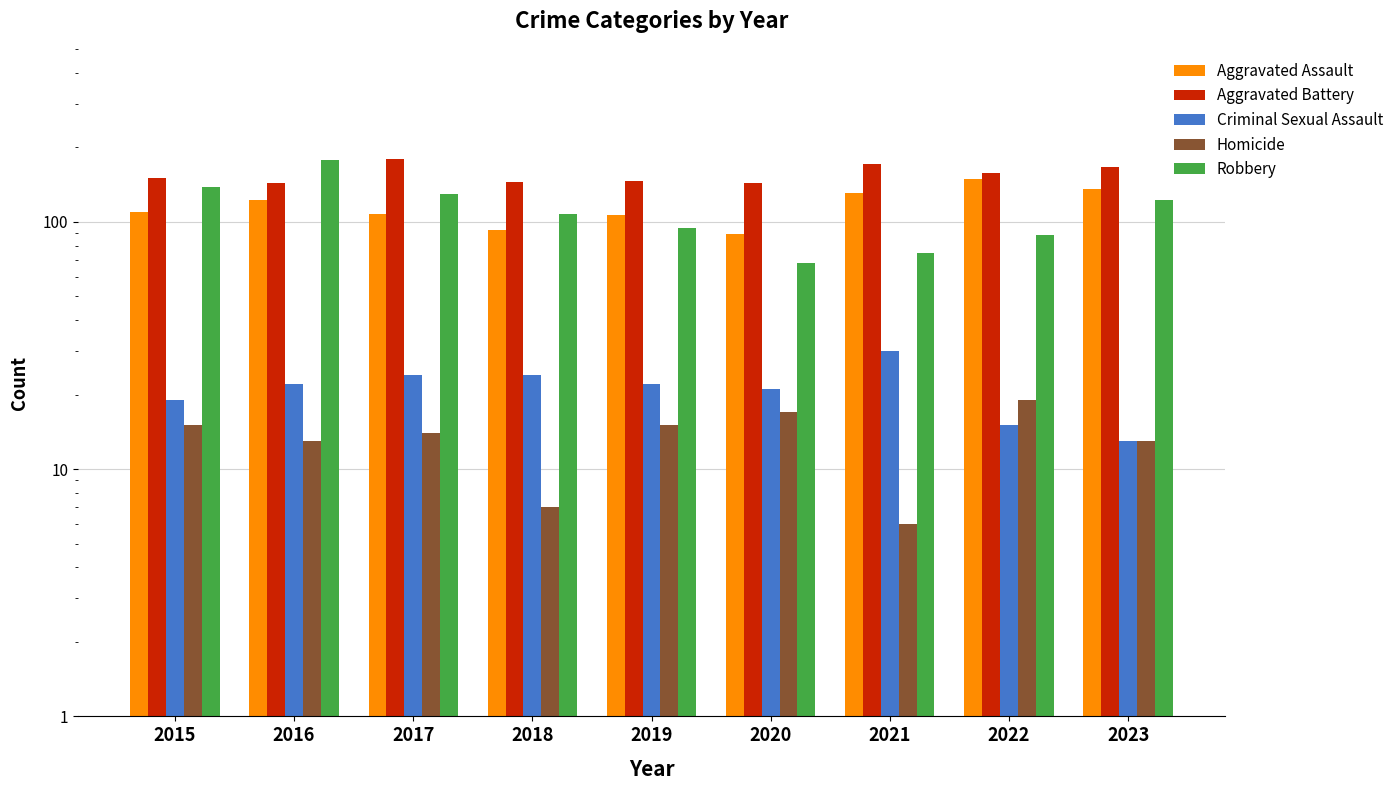

Which series has the largest total across all categories?

Aggravated Battery